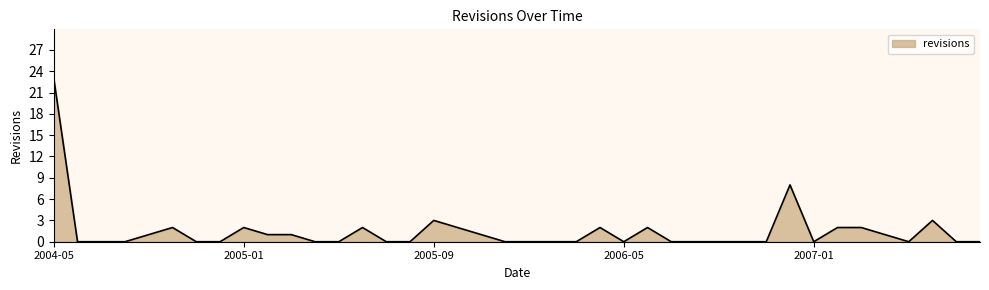

What is the greatest value displayed?

23